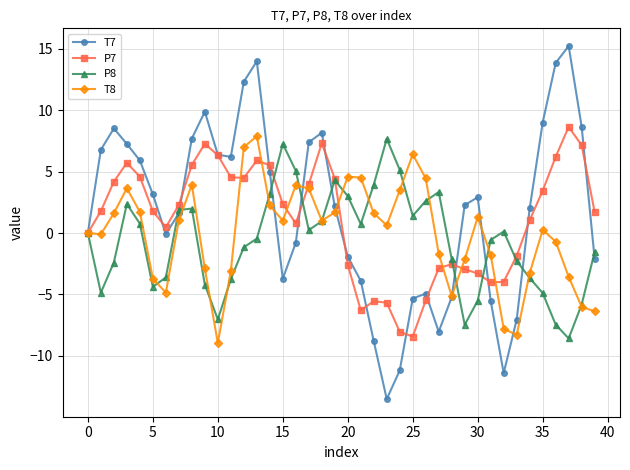

Which series has the largest range (max minus min)?

T7